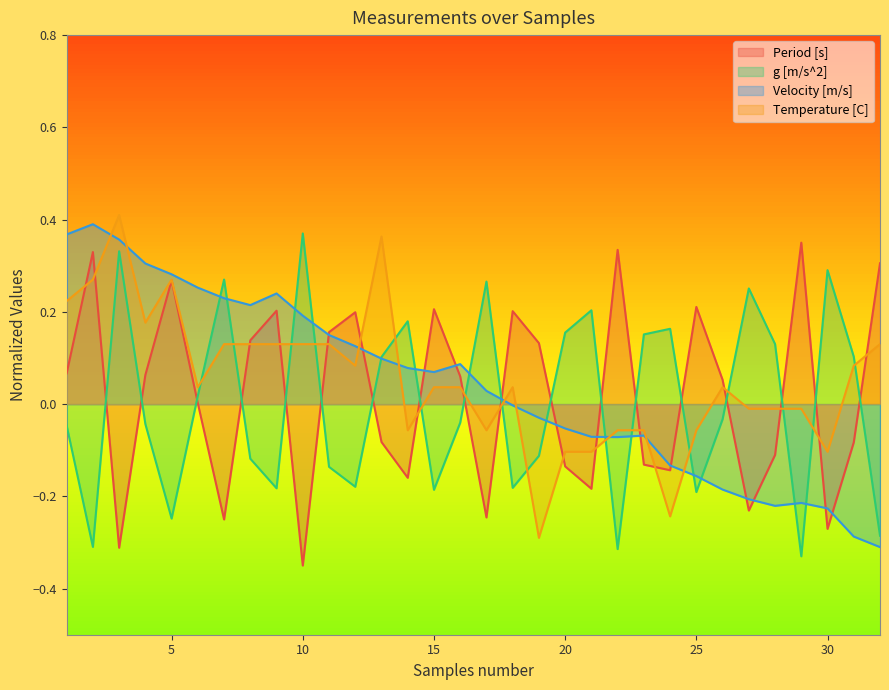

How many lines are shown in the chart?

4